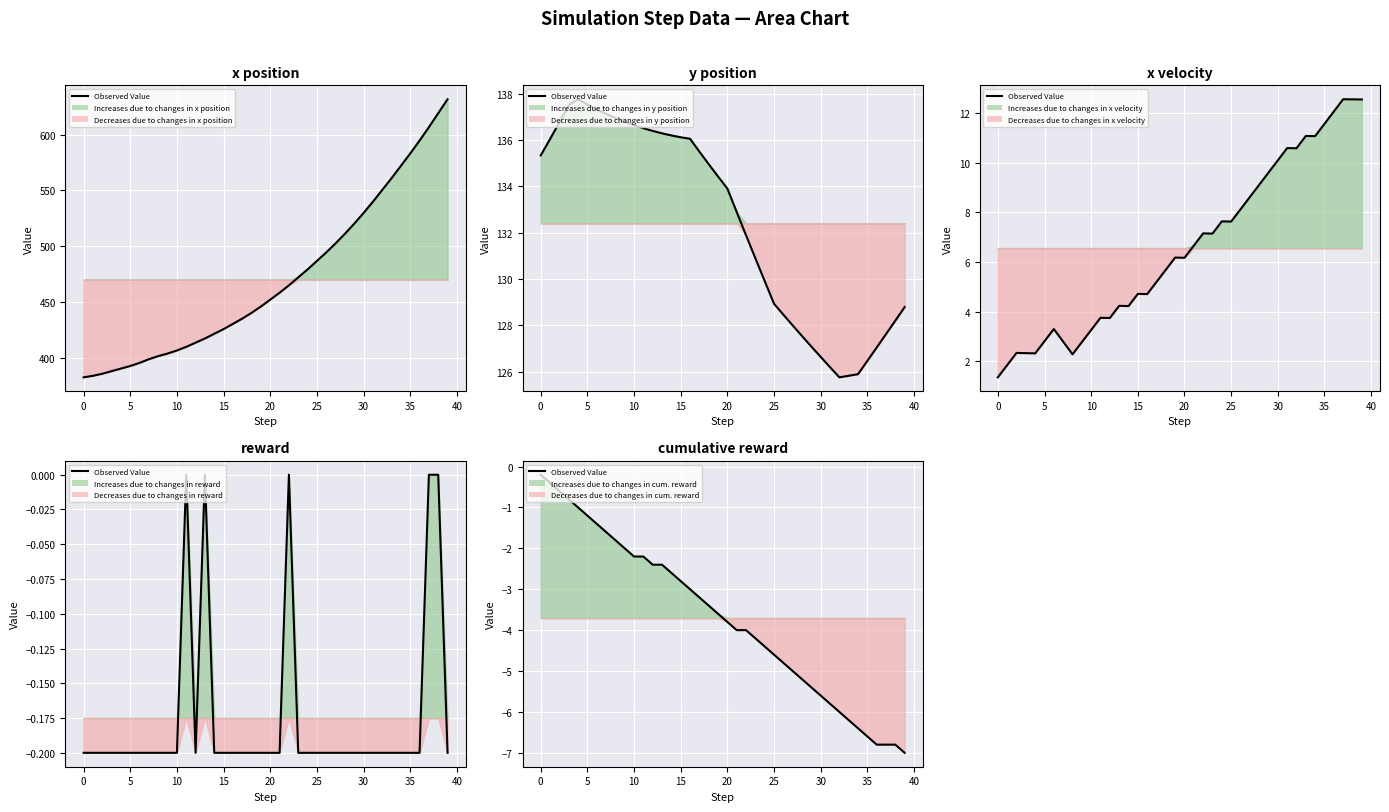

Which has a higher value, 17 or 39?

17